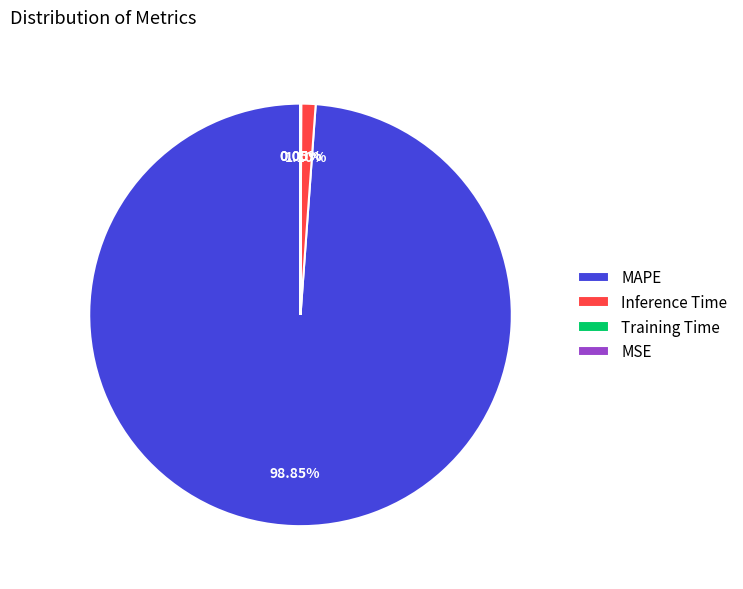

Which slice represents more than half of the pie?

MAPE